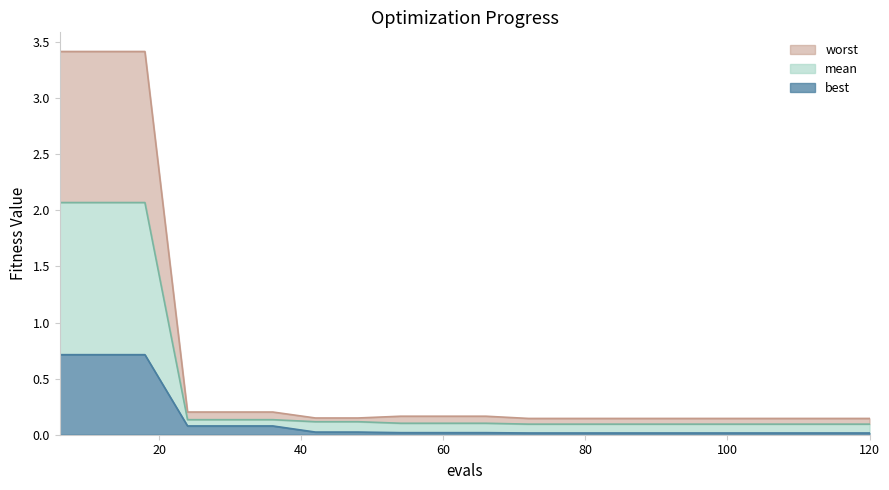

Read the best value at 36.

0.1